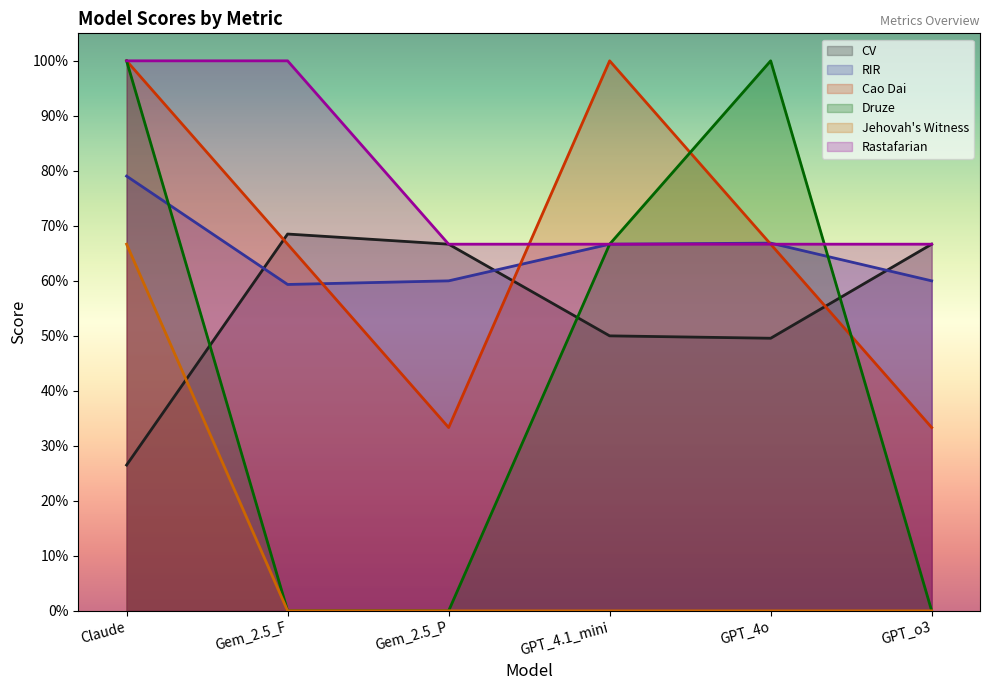

Does the chart have visible grid lines?

No